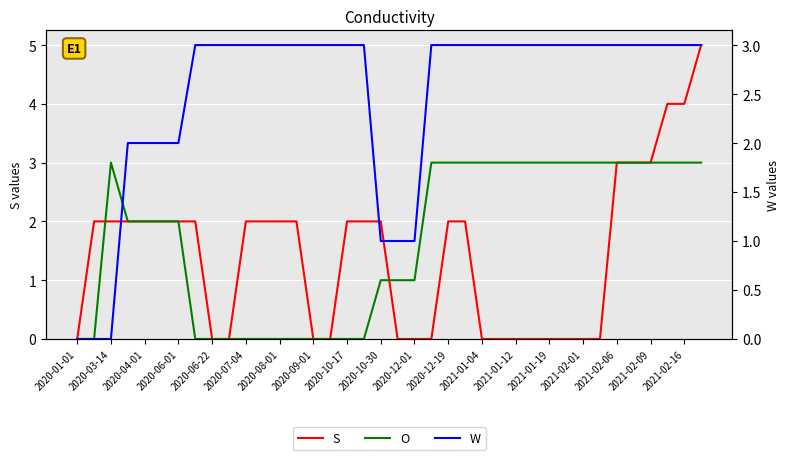

Which series has the largest range (max minus min)?

S